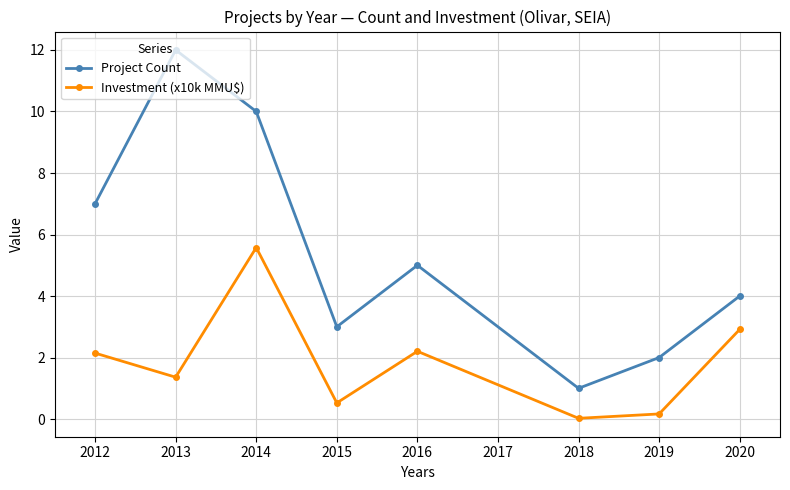

What is the sum of the Investment (x10k MMU$) values at 2015 and 2016?

2.7